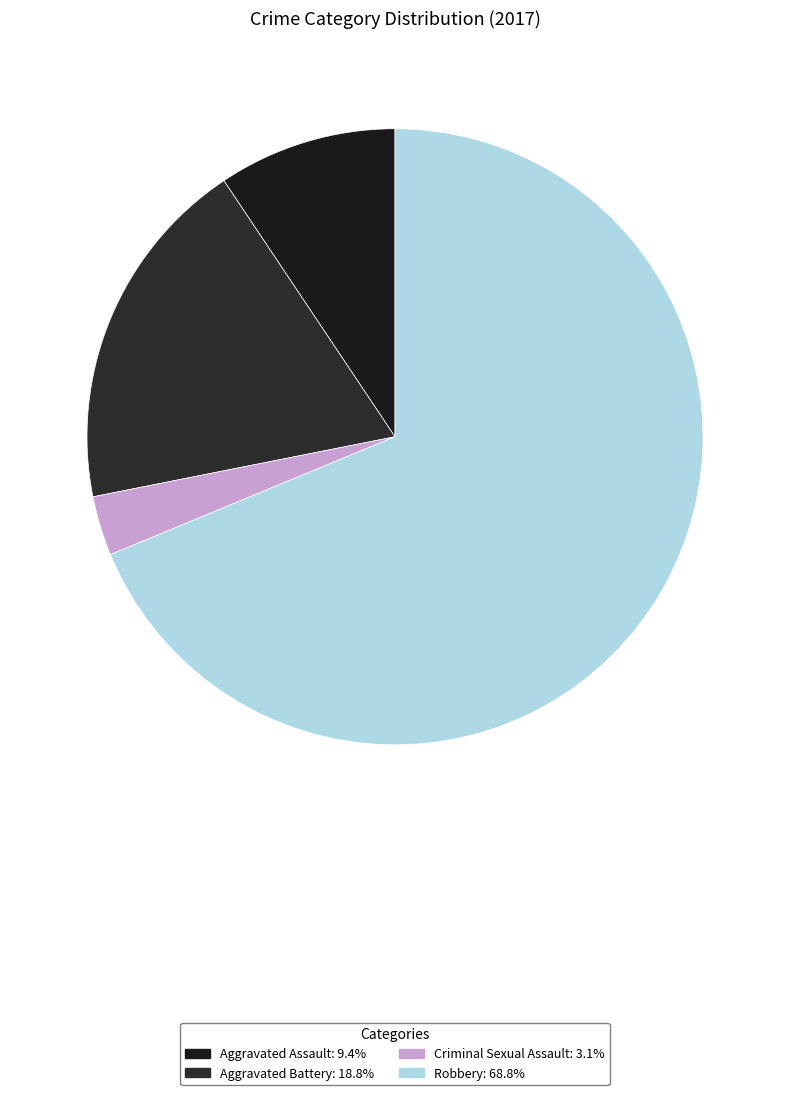

Which slice represents more than half of the pie?

Robbery